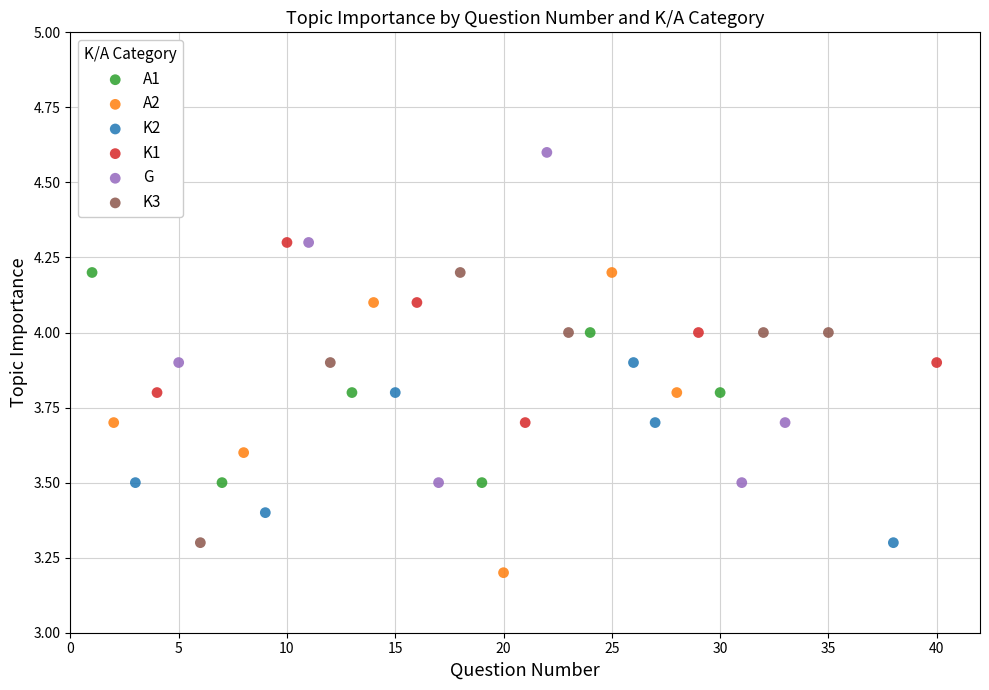

Which series has the widest spread of Y values?

G